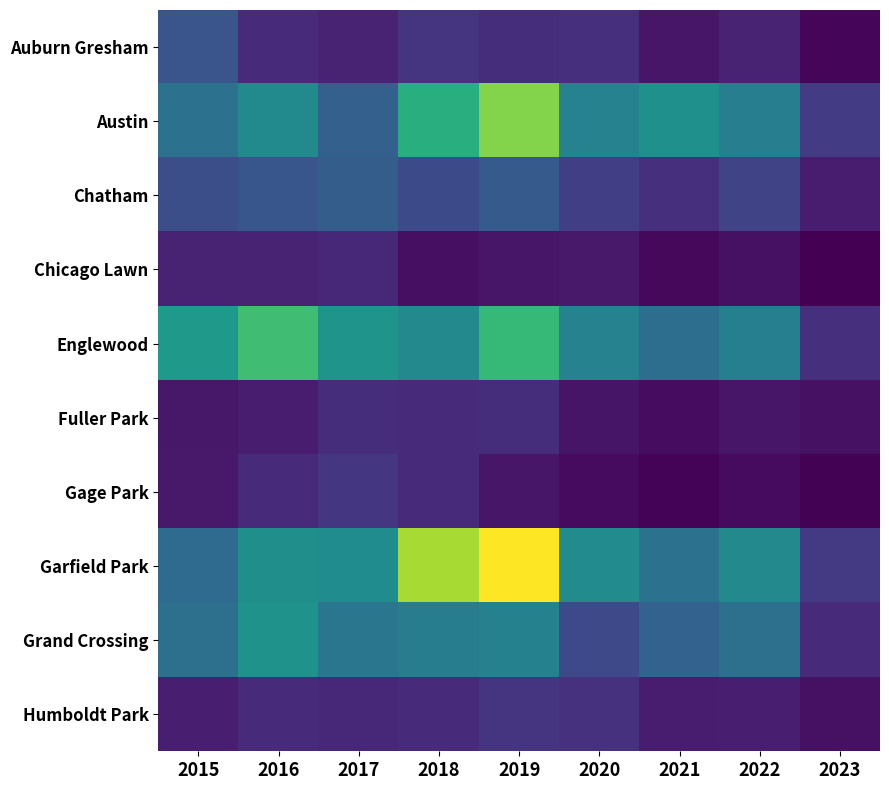

Reading left to right, transcribe all the data shown in this chart.

Auburn Gresham: 2015=56	2016=28	2017=23	2018=33	2019=29	2020=30	2021=15	2022=23	2023=6
Austin: 2015=78	2016=99	2017=65	2018=130	2019=167	2020=92	2021=104	2022=89	2023=39
Chatham: 2015=51	2016=57	2017=62	2018=48	2019=60	2020=40	2021=31	2022=44	2023=19
Chicago Lawn: 2015=23	2016=23	2017=25	2018=11	2019=15	2020=17	2021=7	2022=12	2023=3
Englewood: 2015=111	2016=142	2017=107	2018=98	2019=138	2020=92	2021=76	2022=90	2023=30
Fuller Park: 2015=16	2016=19	2017=29	2018=27	2019=29	2020=14	2021=10	2022=15	2023=12
Gage Park: 2015=17	2016=27	2017=35	2018=28	2019=15	2020=9	2021=5	2022=9	2023=4
Garfield Park: 2015=73	2016=103	2017=101	2018=178	2019=204	2020=100	2021=79	2022=98	2023=37
Grand Crossing: 2015=77	2016=106	2017=82	2018=88	2019=91	2020=47	2021=66	2022=77	2023=28
Humboldt Park: 2015=20	2016=28	2017=25	2018=28	2019=34	2020=32	2021=18	2022=20	2023=12